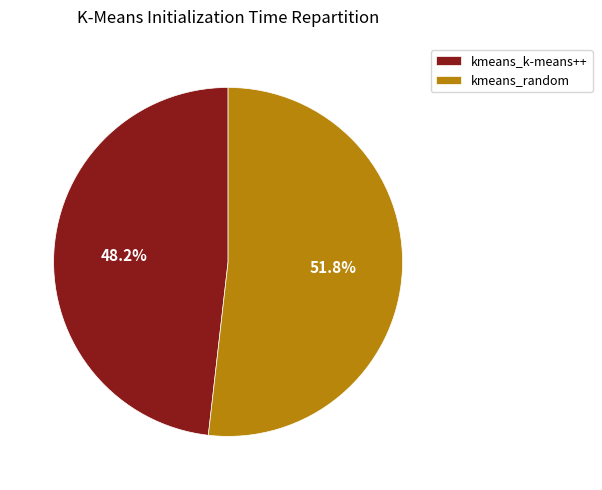

How many segments does this pie chart have?

2